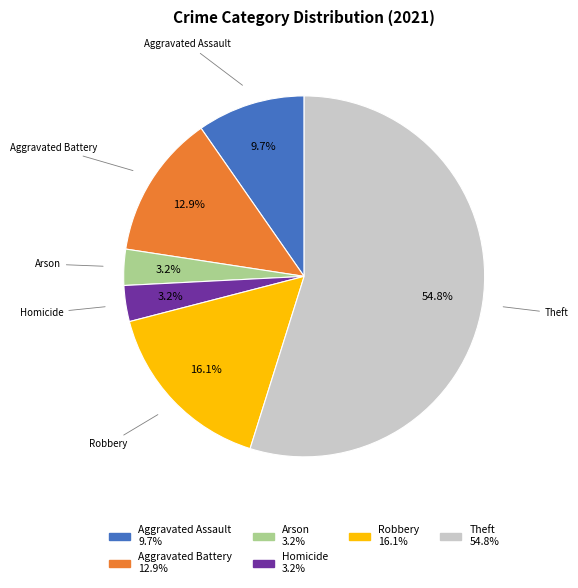

Is there any slice that represents more than half of the pie?

Yes